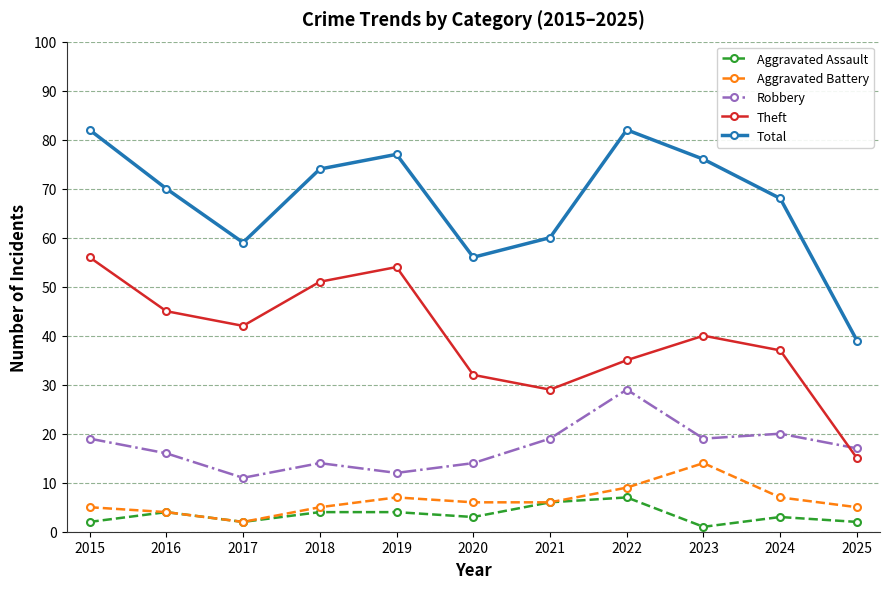

Is the value of Aggravated Battery at 2020 greater than the value of Theft at 2019?

No